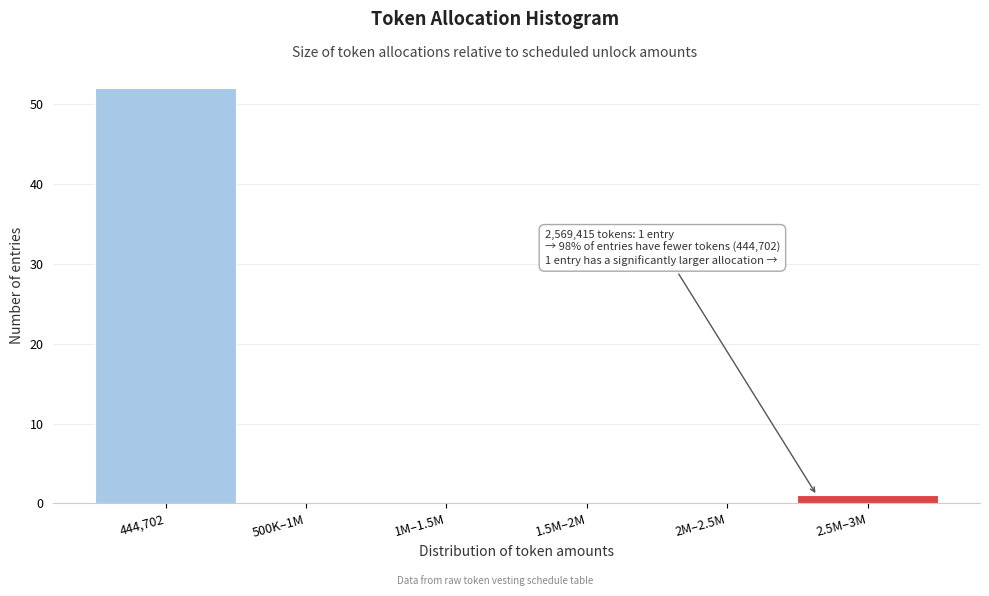

Reading right to left, transcribe all the data shown in this chart.

2.5M–3M=1	2M–2.5M=0	1.5M–2M=0	1M–1.5M=0	500K–1M=0	444,702=52